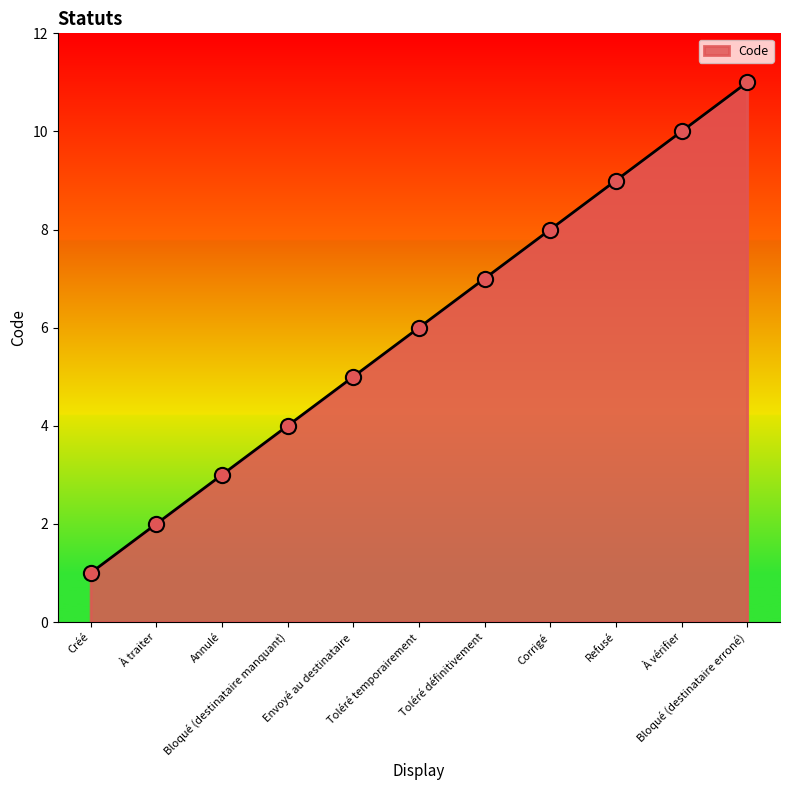

Between Refusé and À vérifier, which is larger?

À vérifier